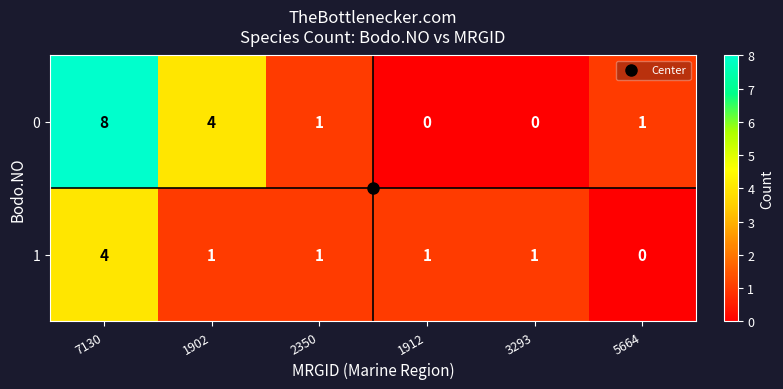

True or false: 1 has a value of 1 at 2350.

True